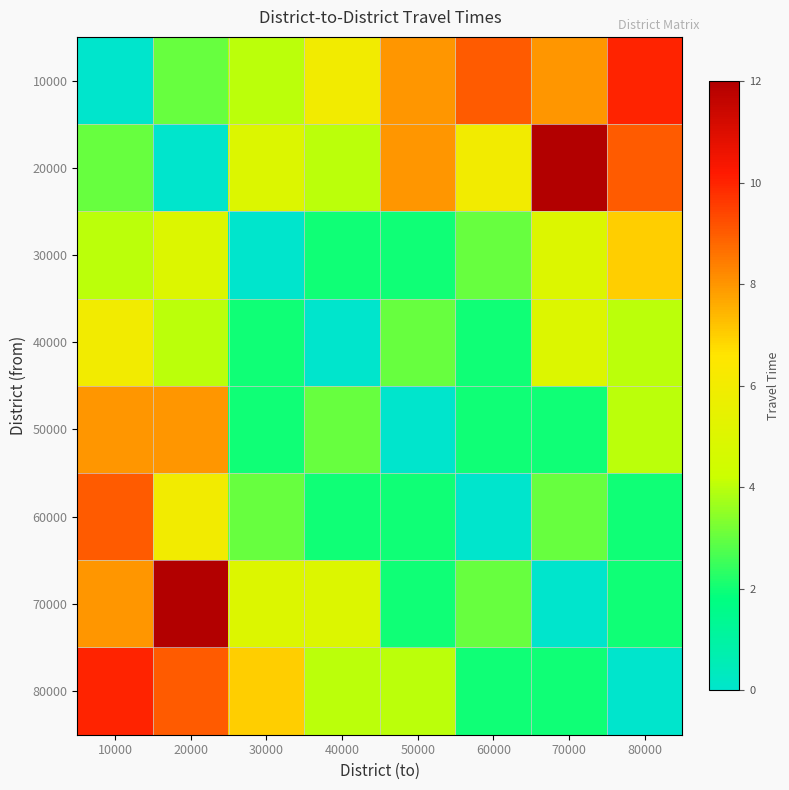

Which has a higher value, 10000 or 80000?

80000